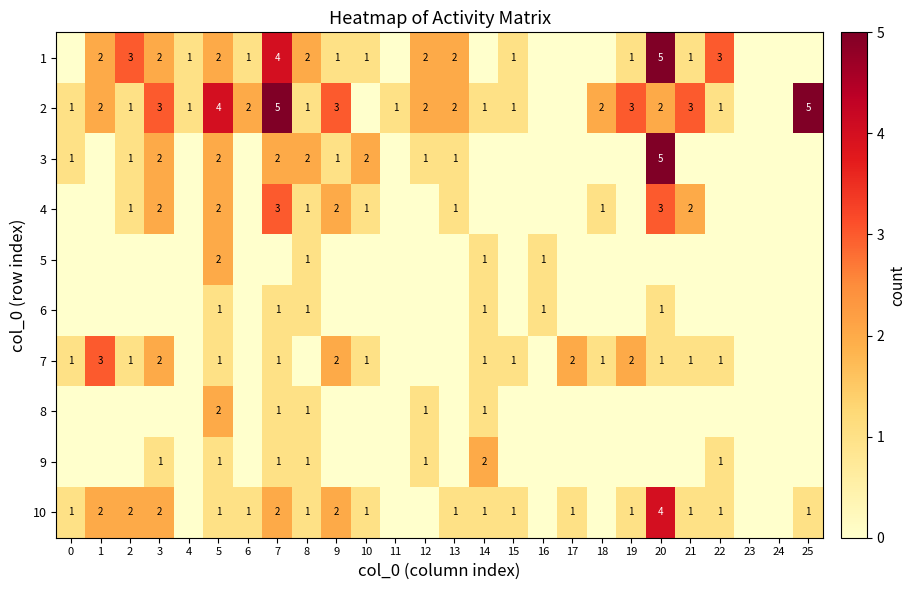

True or false: 1 has a value of 2 at 8.

True